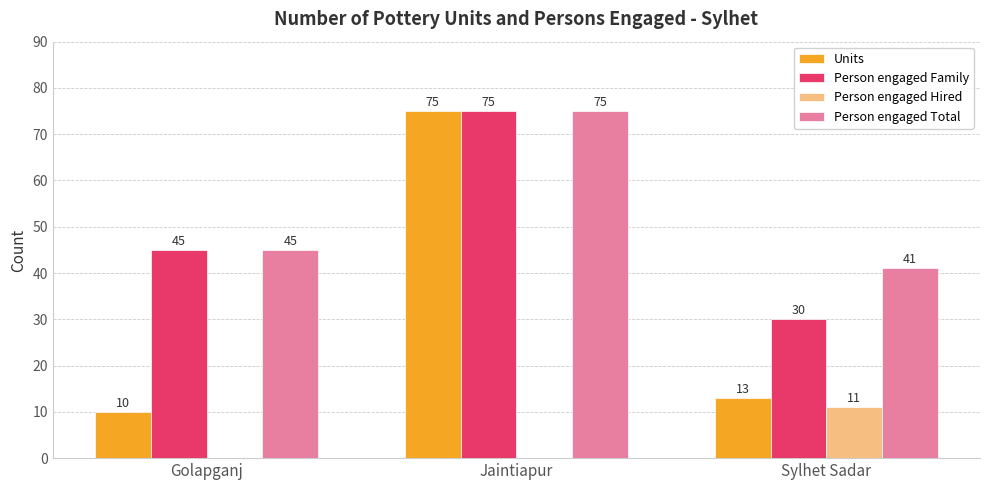

How many Person engaged Total values are between 41 and 75?

3